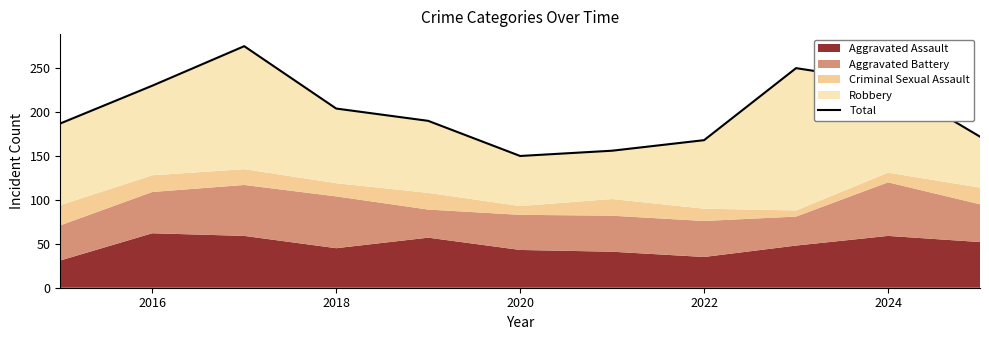

Is it true that the value at 2014 is 322?

False